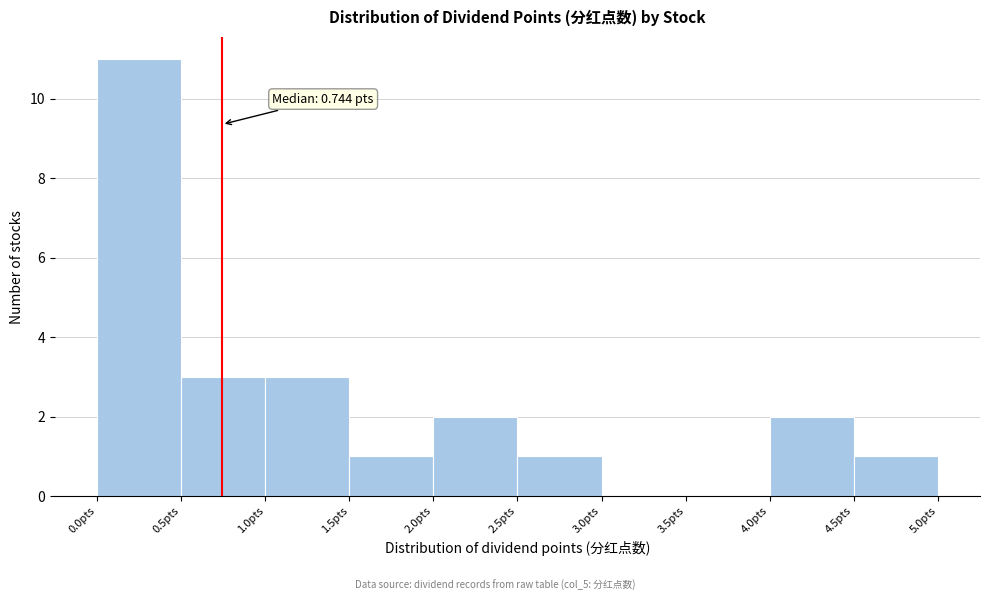

Which range on the x-axis has the tallest bar?

0.0 to 0.5